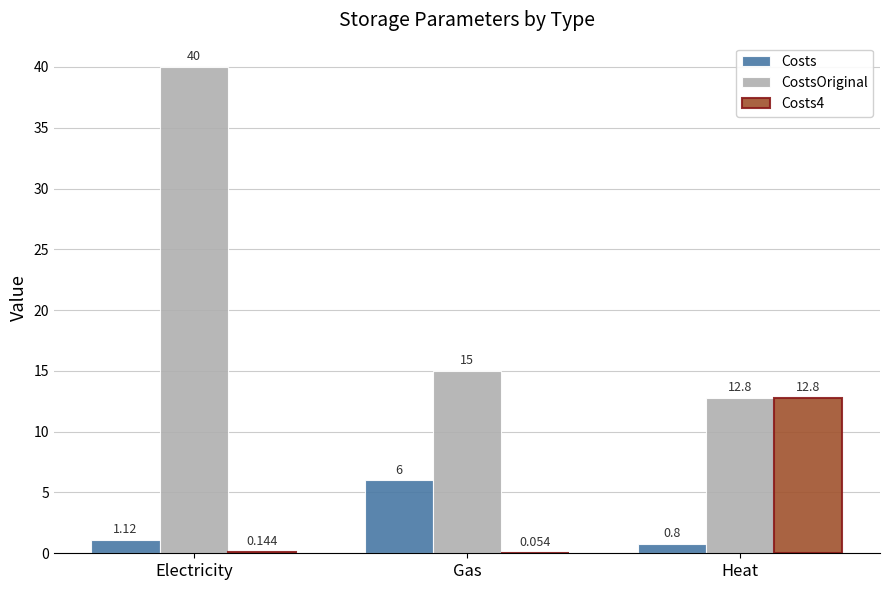

At which category is the sum across all series the highest?

Electricity